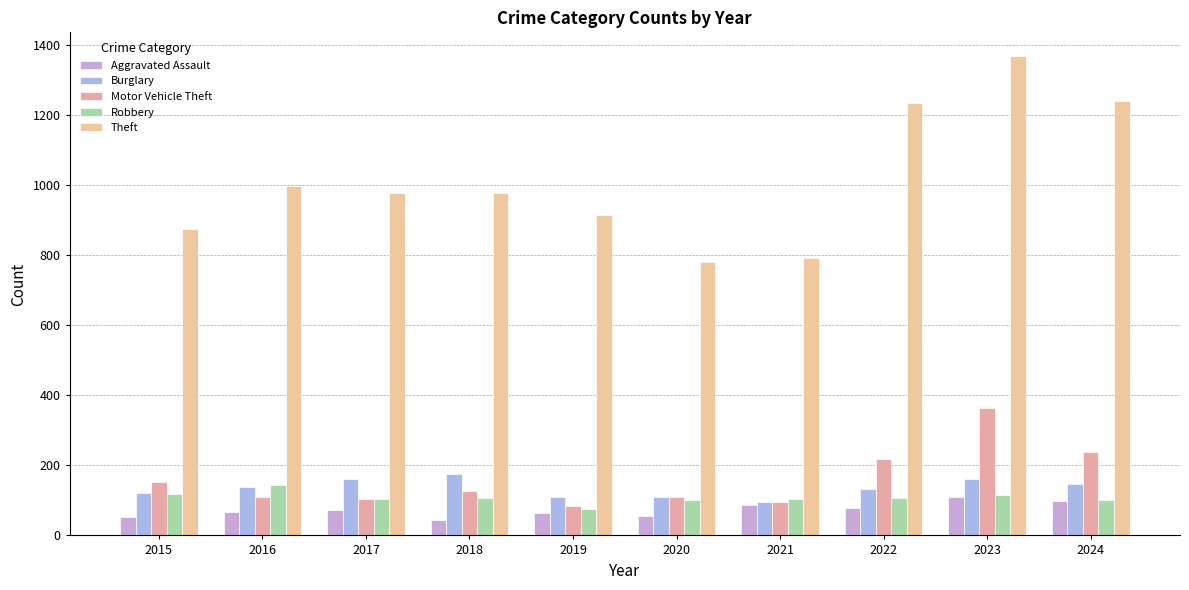

What is the value of the Aggravated Assault bar at the 6th from the left?

56